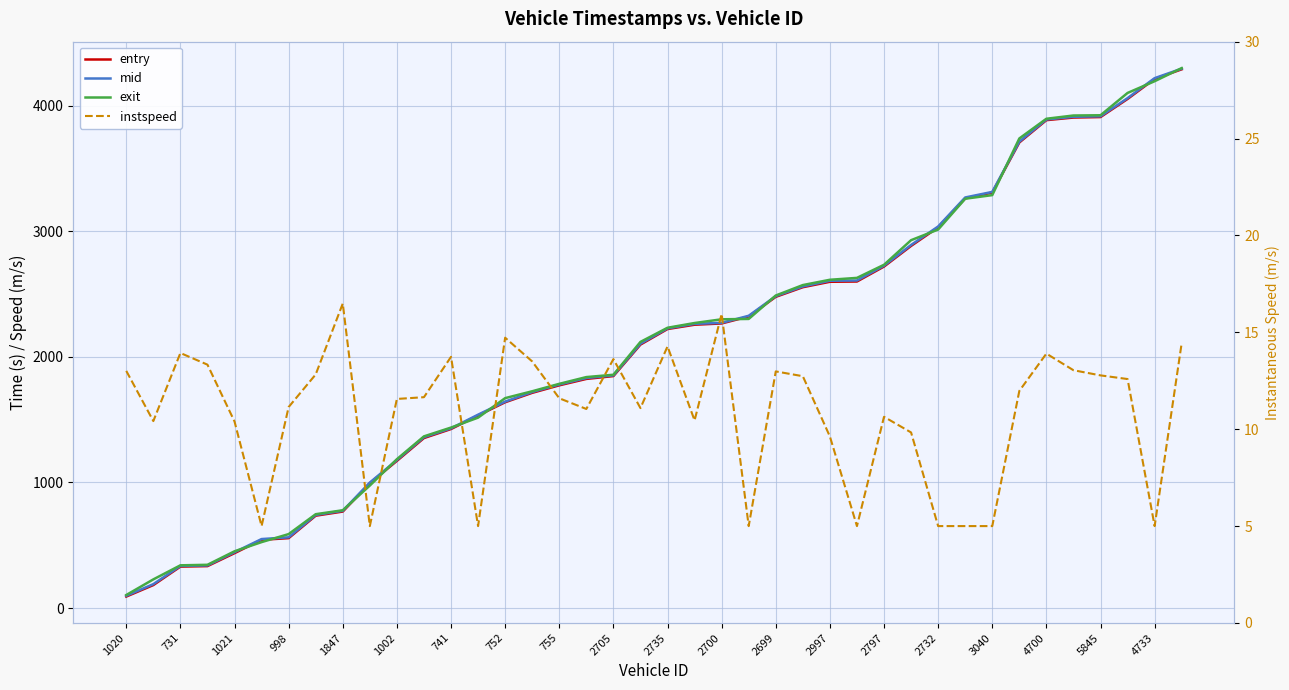

Reading right to left, list all the values displayed in this chart.

entry: 4288.6	4212.1	4052.6	3908.5	3904.5	3883.9	3706.1	3307.5	3261.3	3030.6	2882.6	2718.5	2599.3	2597.2	2554.0	2477.4	2321.0	2265.5	2255.4	2221.1	2097.2	1846.5	1824.0	1772.9	1713.2	1638.3	1533.0	1425.1	1353.2	1171.6	993.3	768.1	735.2	556.5	543.0	437.0	333.8	329.8	182.9	91.5
mid: 4293.7	4218.1	4059.2	3914.5	3910.5	3889.2	3712.4	3312.6	3268.3	3037.3	2890.4	2725.4	2607.3	2605.3	2560.0	2483.0	2326.5	2270.5	2262.2	2226.4	2104.2	1852.2	1831.1	1779.3	1719.5	1643.3	1539.4	1430.5	1360.3	1178.4	999.1	774.2	741.0	563.1	549.2	444.5	339.3	335.3	190.4	97.5
exit: 4298.2	4193.8	4100.4	3922.9	3920.8	3894.9	3738.0	3287.0	3258.4	3013.1	2928.3	2732.5	2628.2	2613.2	2571.0	2488.0	2301.4	2298.6	2269.0	2231.2	2118.6	1857.1	1838.6	1784.8	1725.7	1671.0	1515.8	1436.7	1366.7	1184.9	975.2	778.4	747.1	588.7	524.9	451.8	344.3	340.1	228.1	103.8
instspeed: 14.5	5.0	12.6	12.8	13.0	13.9	12.0	5.0	5.0	5.0	9.8	10.6	5.0	9.6	12.7	13.0	5.0	15.9	10.5	14.3	11.1	13.6	11.0	11.6	13.5	14.7	5.0	13.7	11.7	11.6	5.0	16.5	12.8	11.1	5.0	10.4	13.3	13.9	10.4	13.0